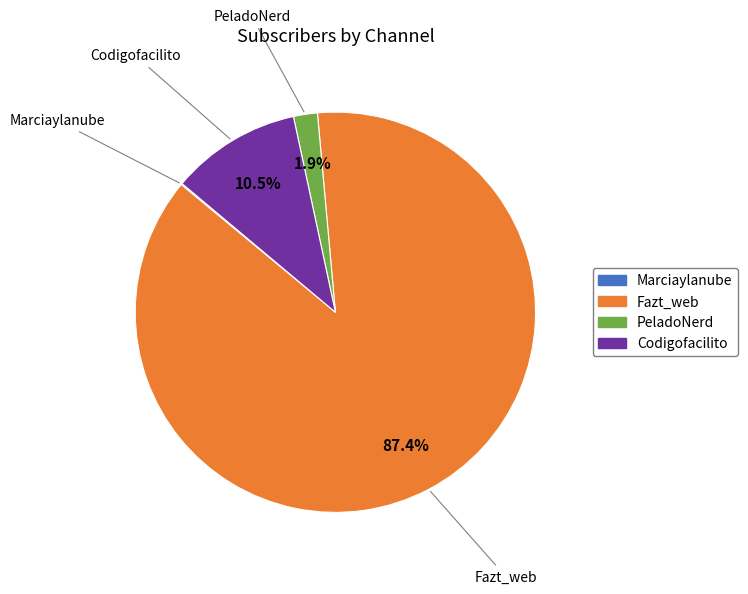

Which category has the biggest portion of the pie?

Fazt_web